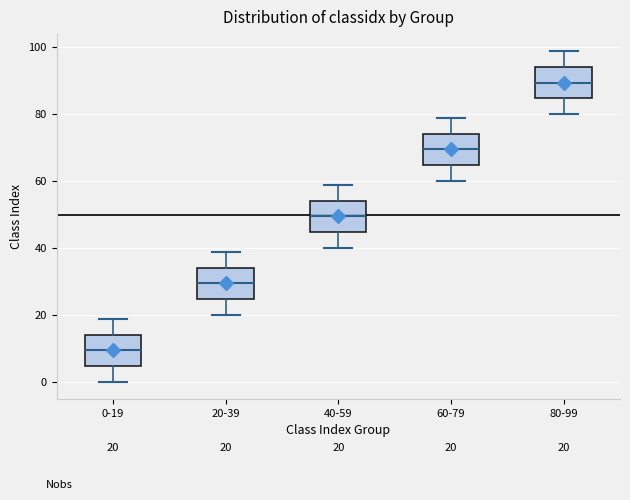

Which box has the highest median line?

80-99